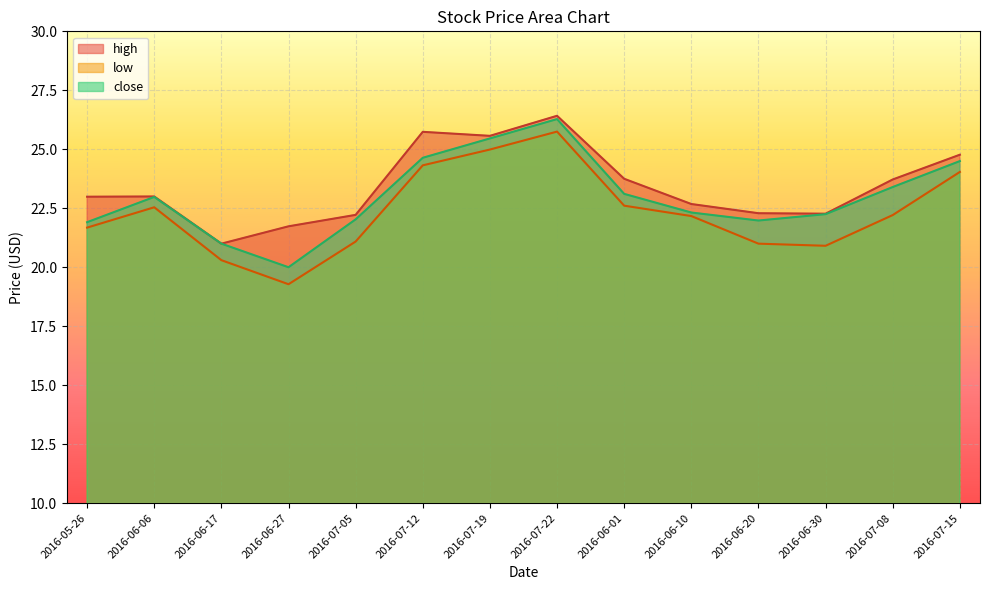

True or false: low and high intersect in this chart.

False